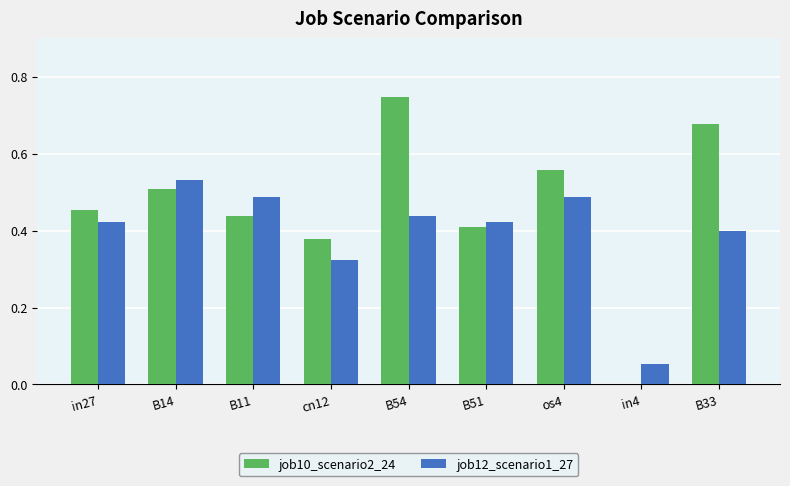

What is the total value across all series at B54?

1.2